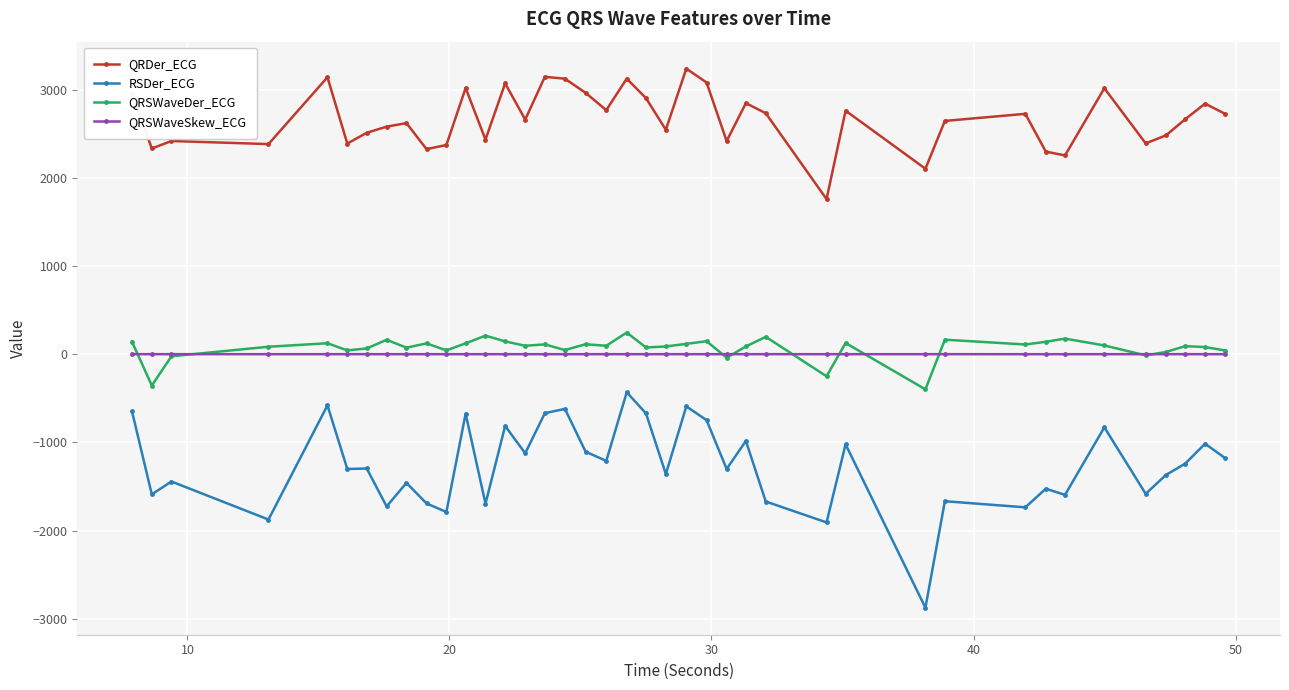

Which series has the largest range (max minus min)?

RSDer_ECG